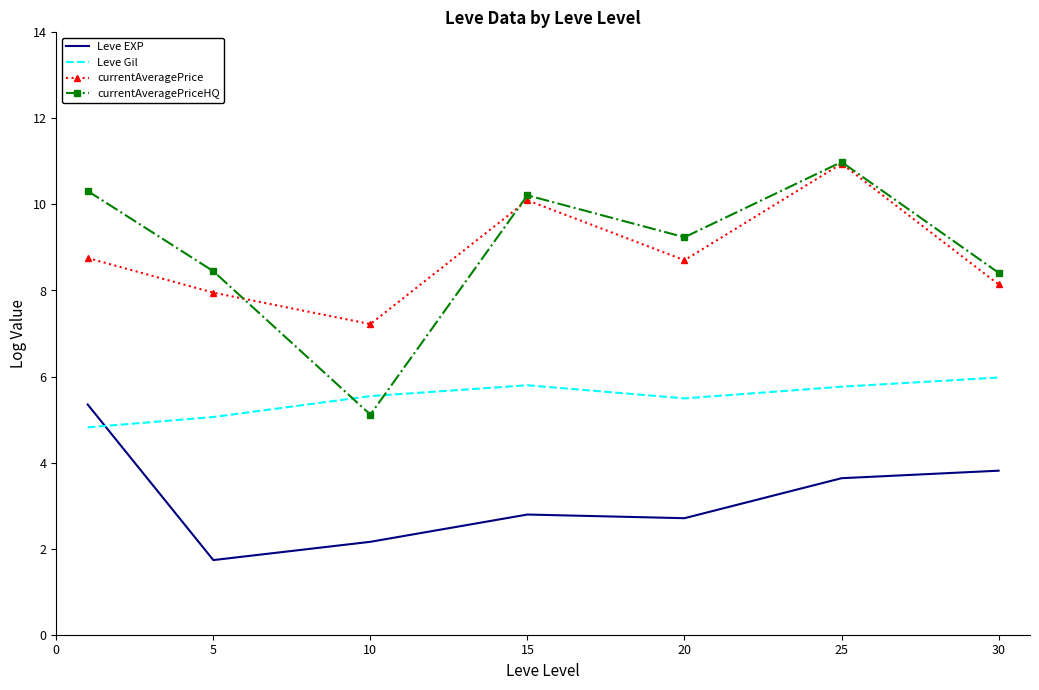

Which series has the widest spread of values?

currentAveragePriceHQ